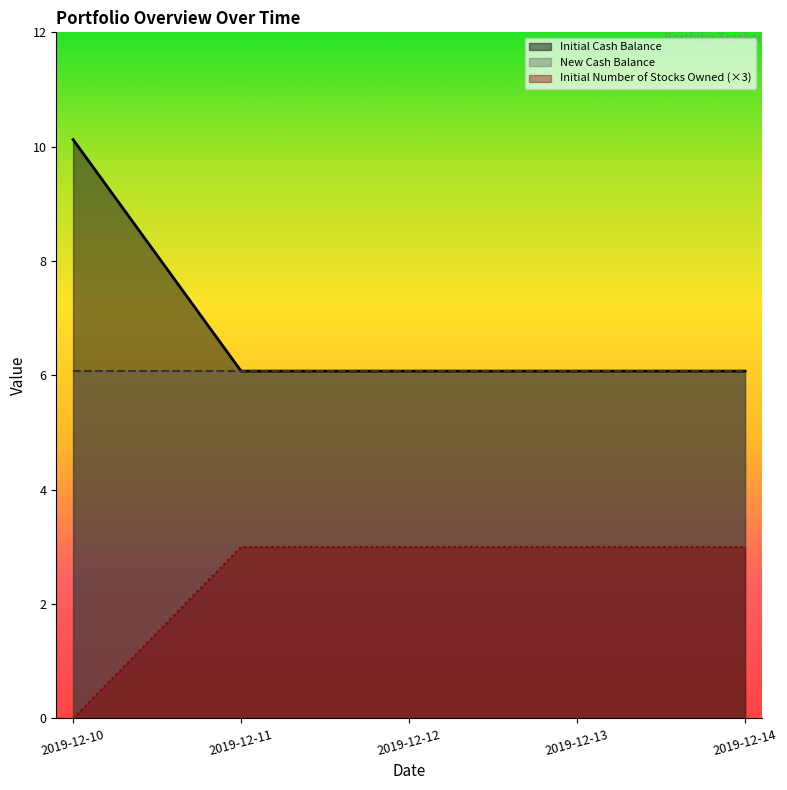

True or false: Initial Number of Stocks Owned and Initial Cash Balance intersect in this chart.

False